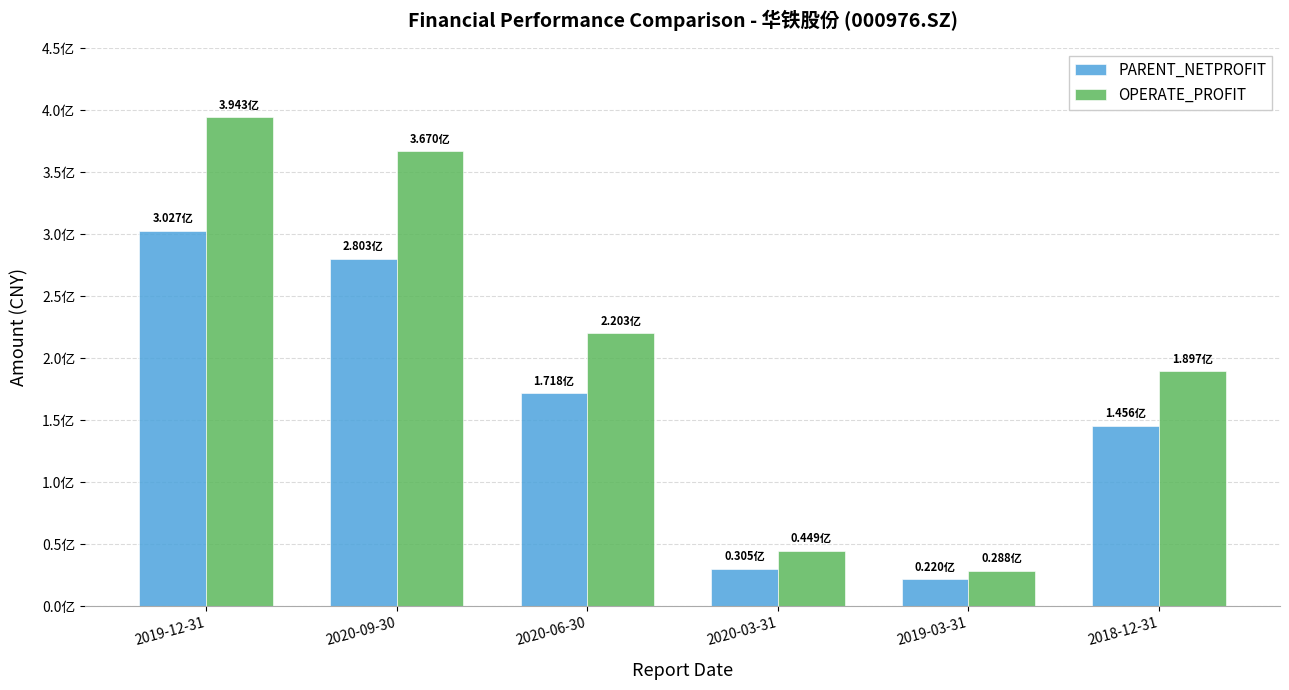

What are all the series names shown in the legend?

PARENT_NETPROFIT, OPERATE_PROFIT